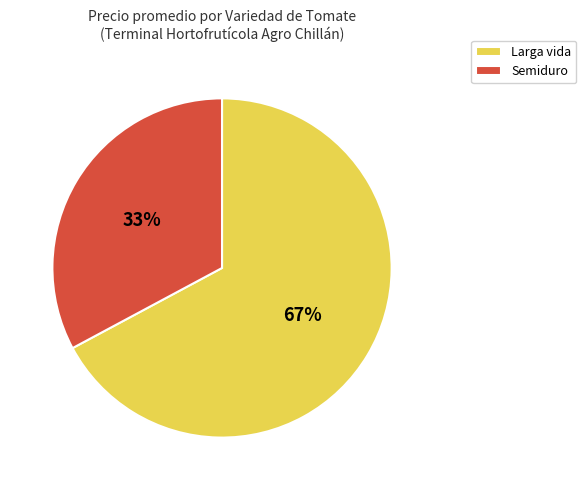

To the nearest percent, what is the difference between the largest and smallest slice percentages?

34%